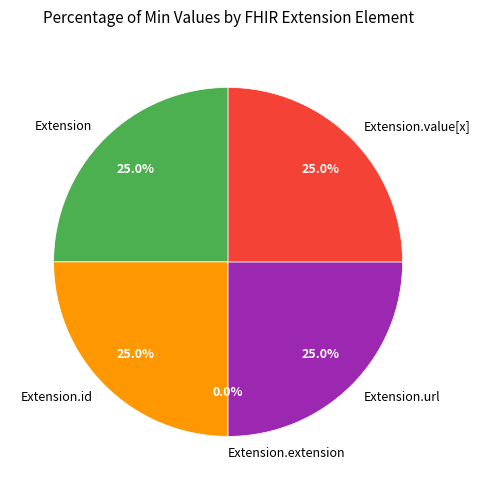

Which category has the smallest portion of the pie?

Extension.extension